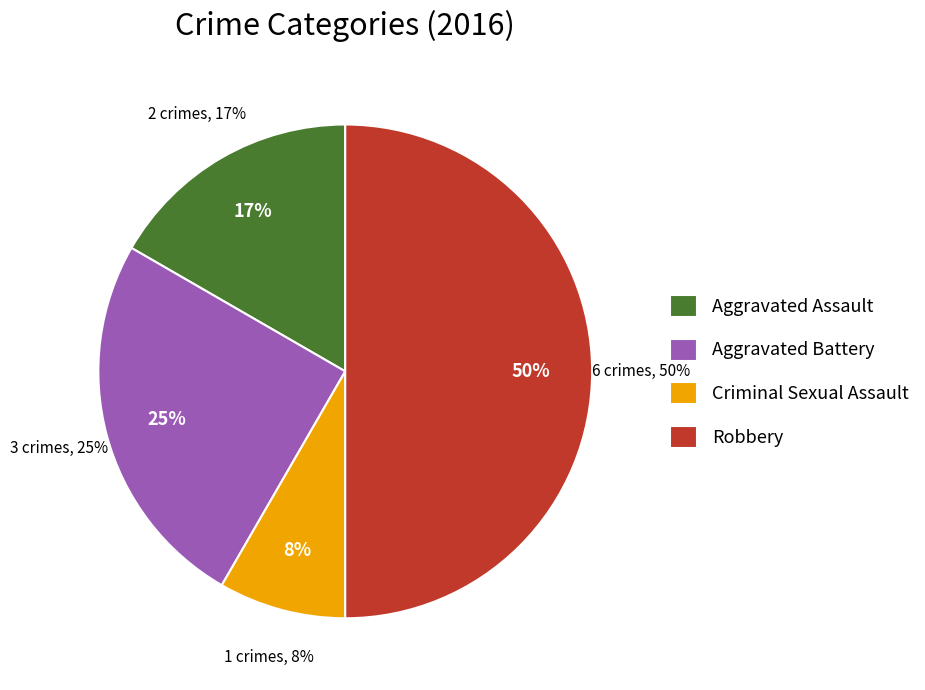

Rank the categories by value from lowest to highest.

Criminal Sexual Assault, Aggravated Assault, Aggravated Battery, Robbery